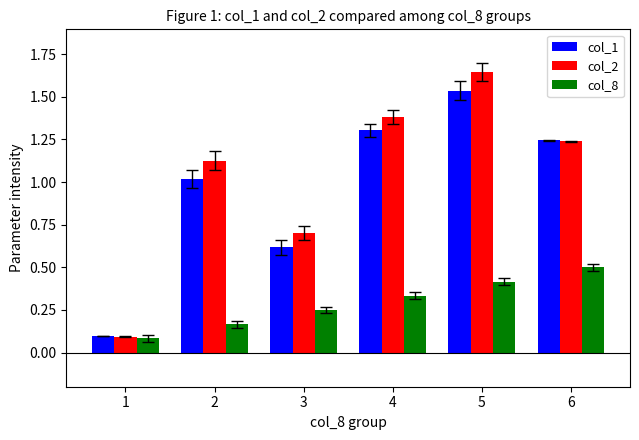

What is the difference between the second highest and second lowest values in the col_2 series?

0.7